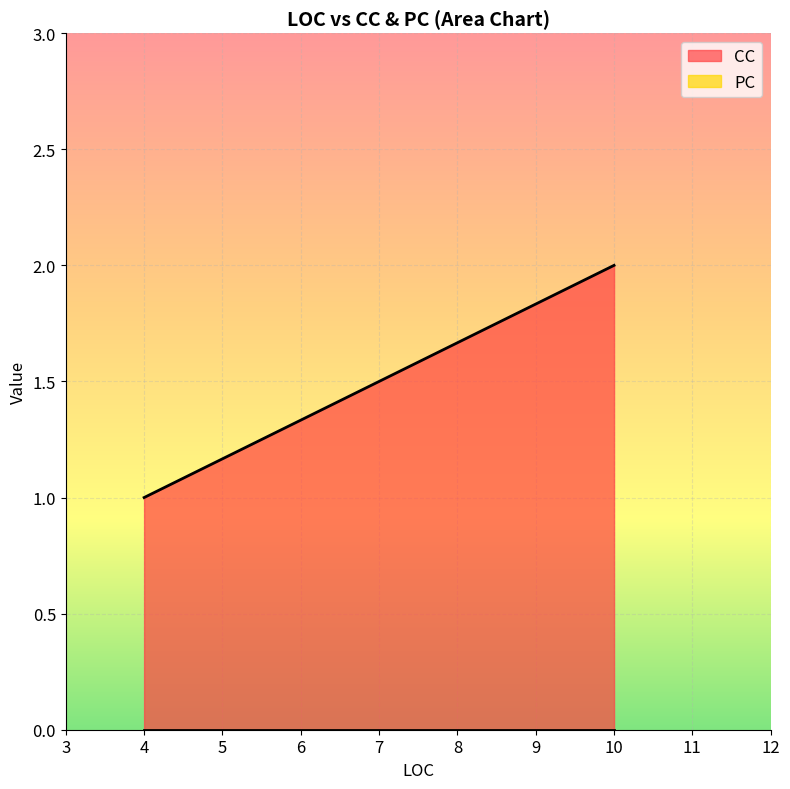

Approximately how many times larger is the value at 4 compared to 10?

0.5